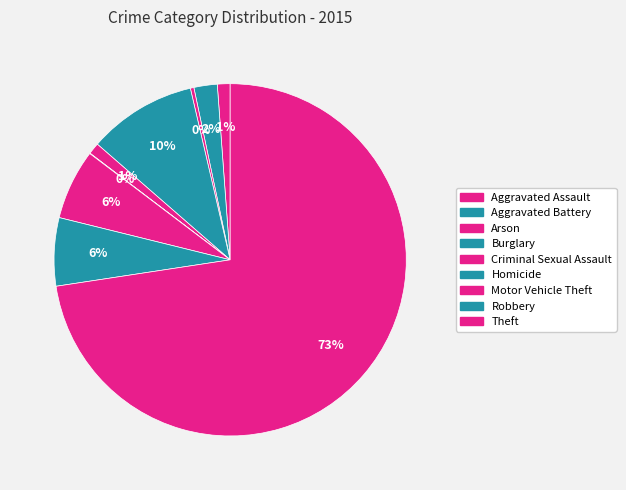

To the nearest percent, what is the combined percentage of Aggravated Battery and Homicide?

2%